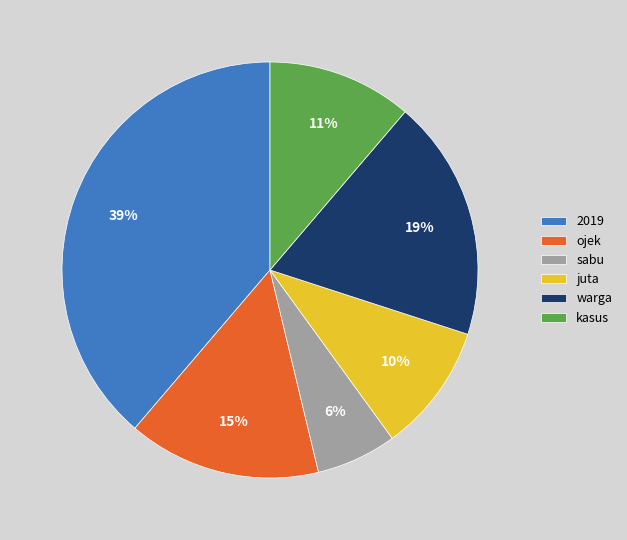

To the nearest percent, what is the difference between the 2019 and juta slice percentages?

29%